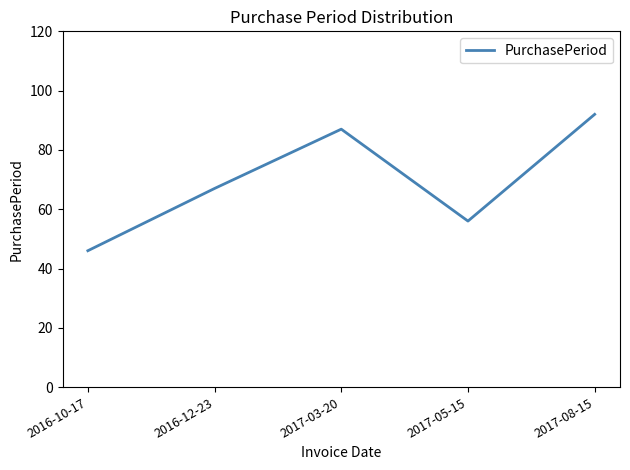

What is the difference between the values at 2016-10-17 and 2016-12-23?

21